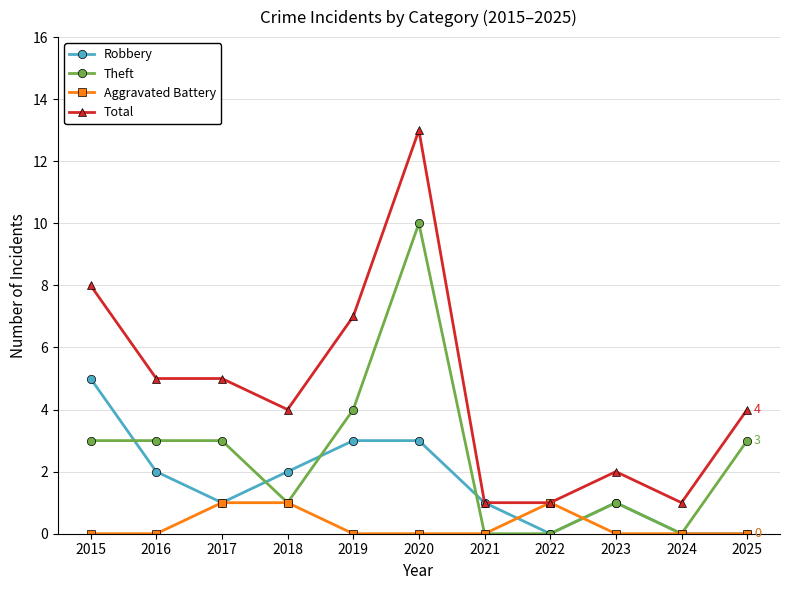

List the series in order of their peak value, highest first.

Total, Theft, Robbery, Aggravated Battery